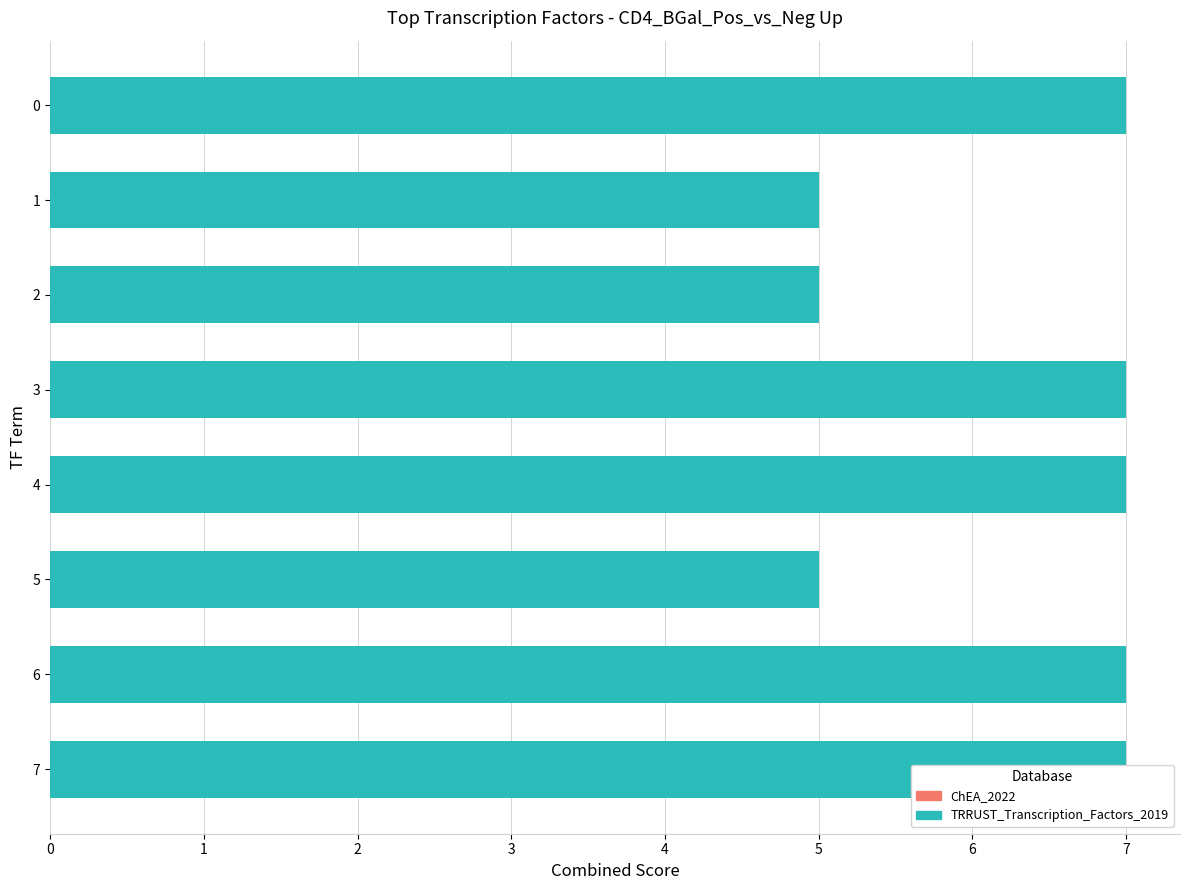

What is the difference between the maximum and minimum values in the TRRUST_Transcription_Factors_2019 series?

2.0